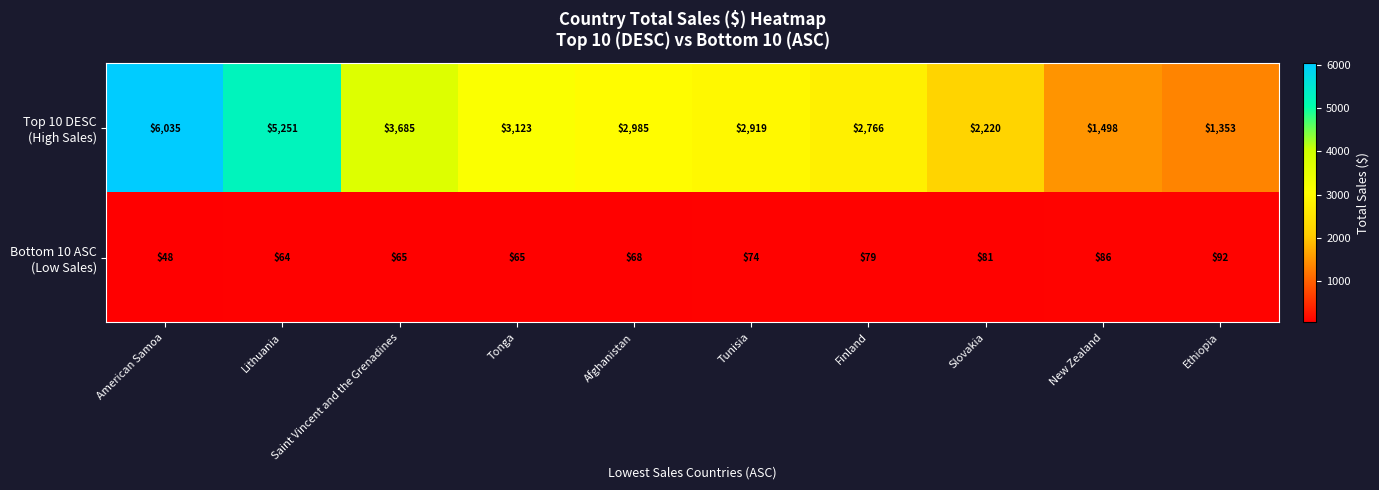

What is the greatest value displayed?

6035